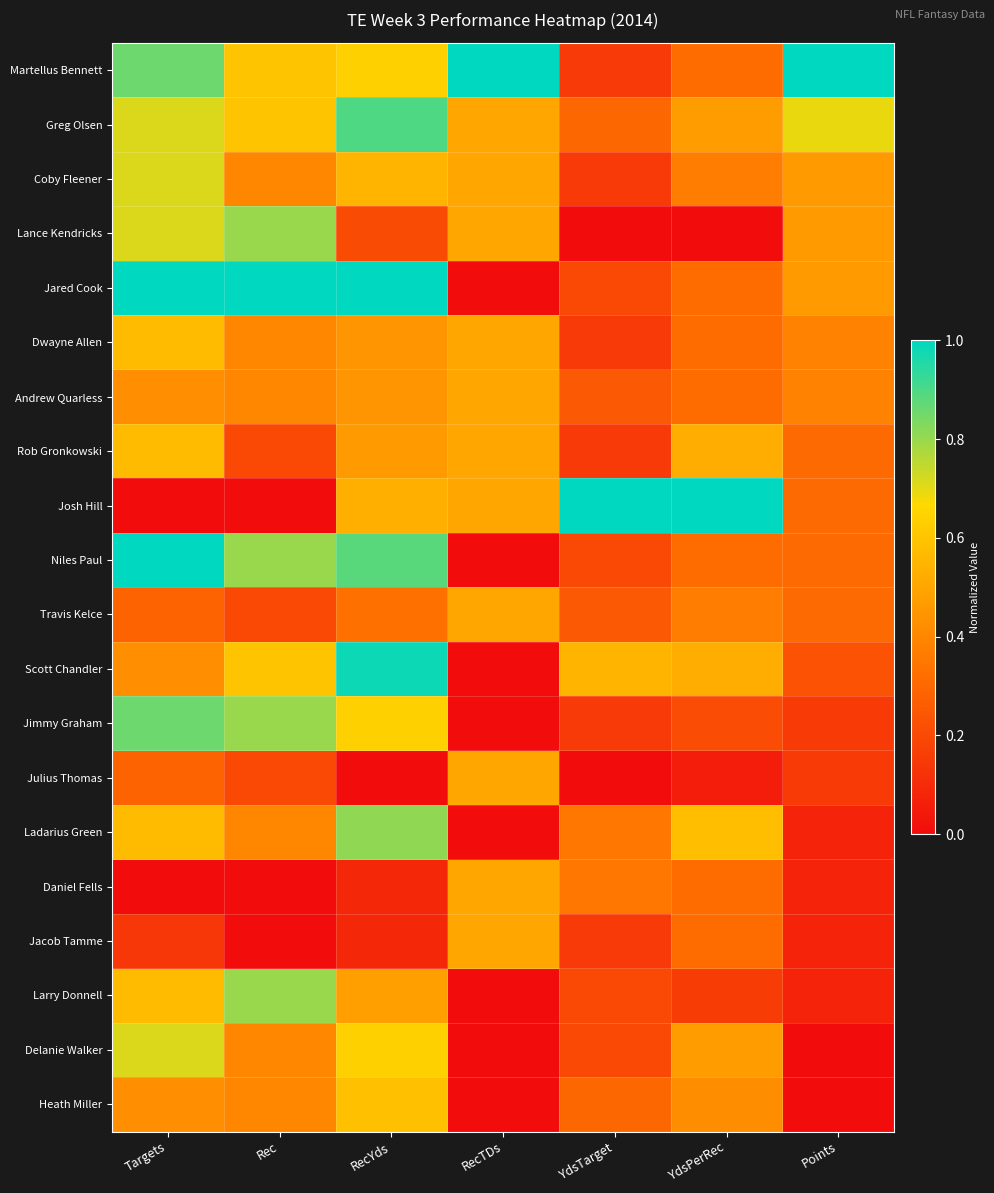

What is the total value across all series at Points?

5.9